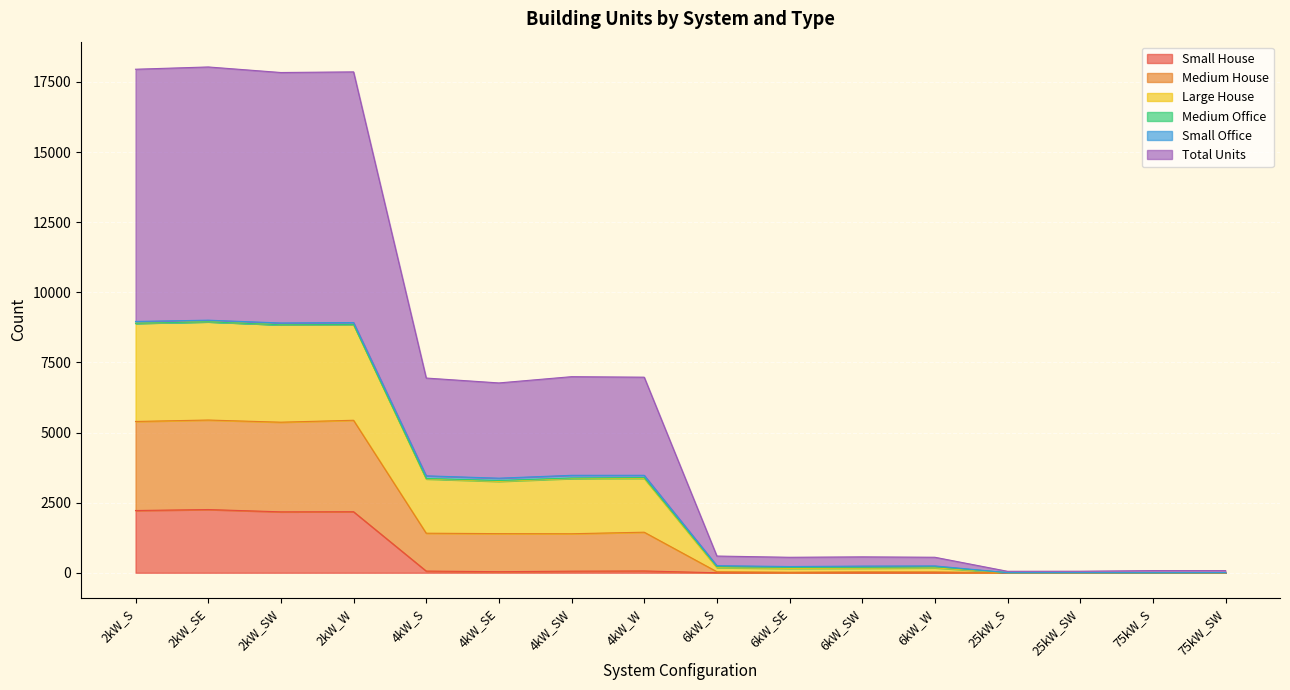

The value of Small House at 6kW_S is -1243. True or false?

False